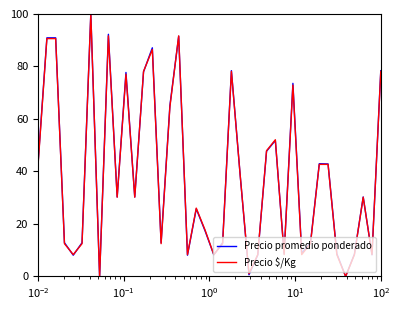

What is the maximum value for Precio $/Kg?

100.0